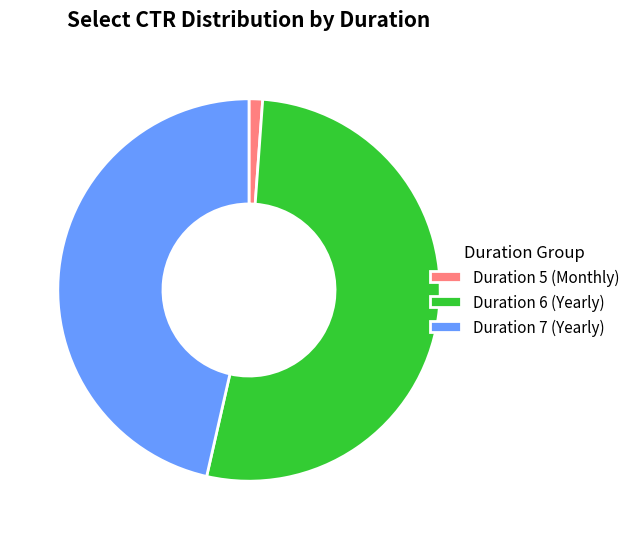

Is the sum of Duration 6 (Yearly) and Duration 7 (Yearly) greater than half?

Yes